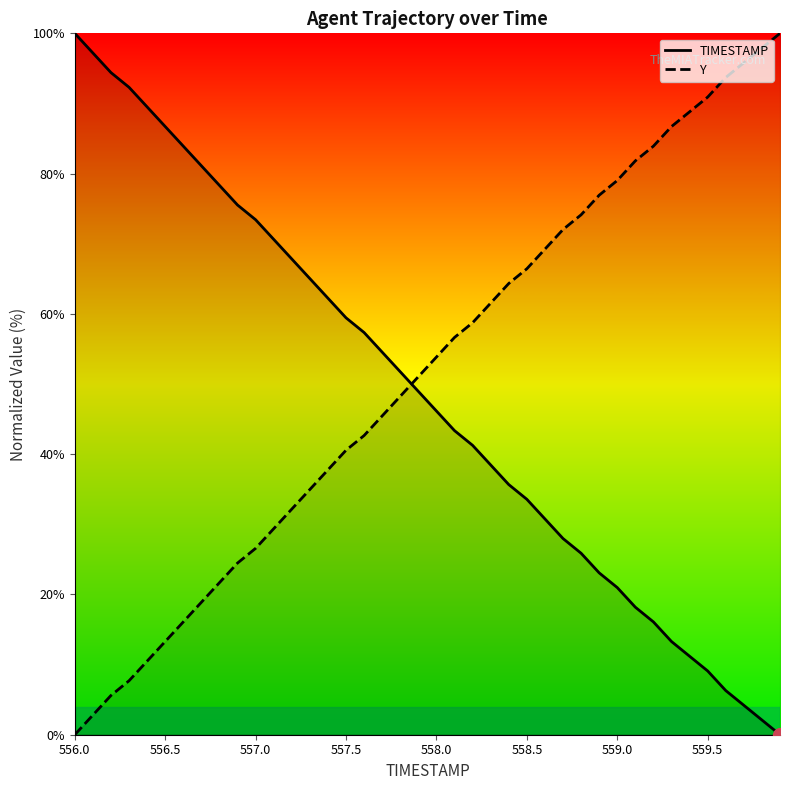

How many values in the TIMESTAMP series are below 48?

20